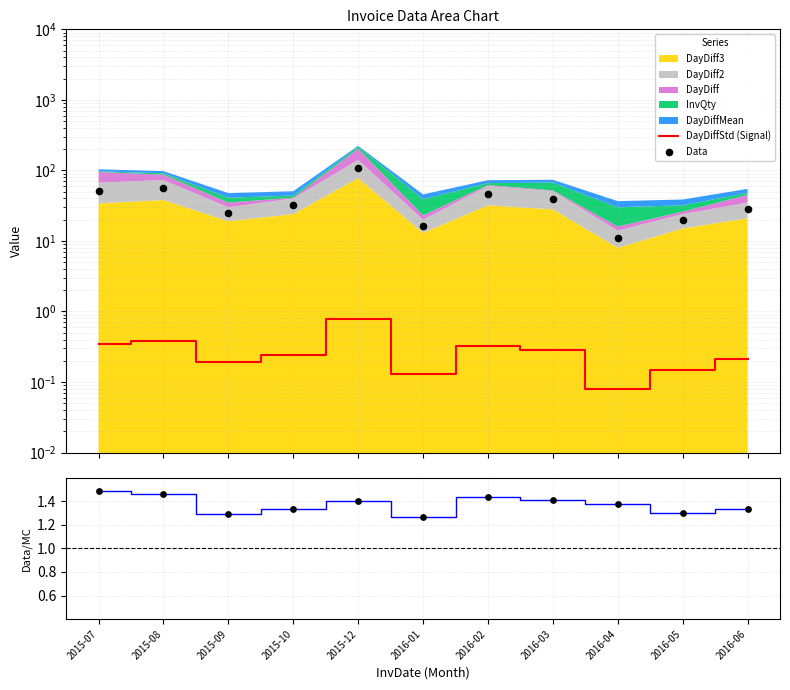

Which series contains the highest Y value?

Data